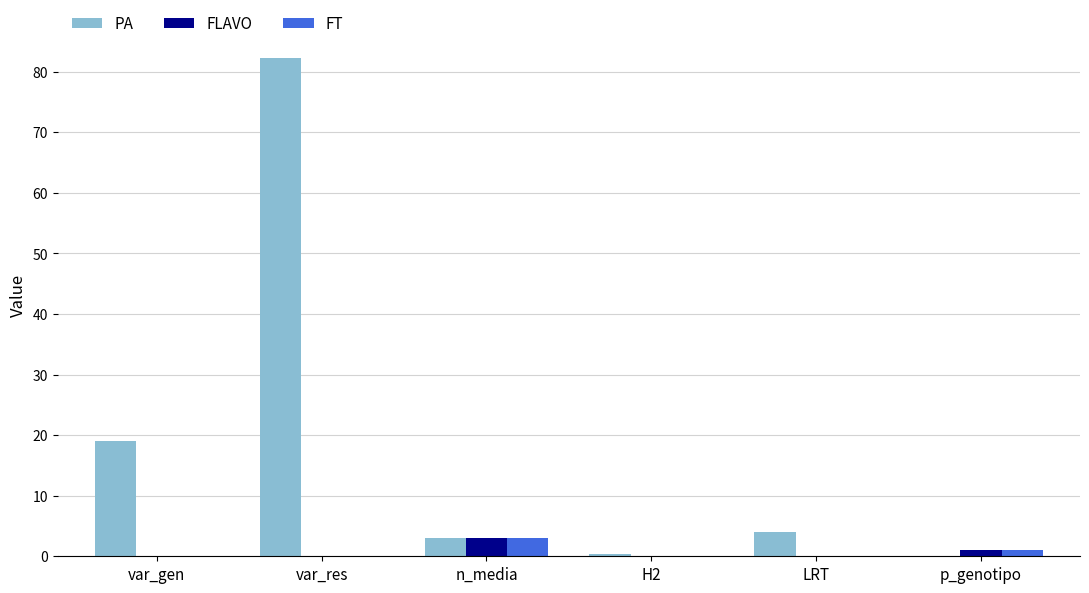

Which label corresponds to the largest value in the chart?

var_res